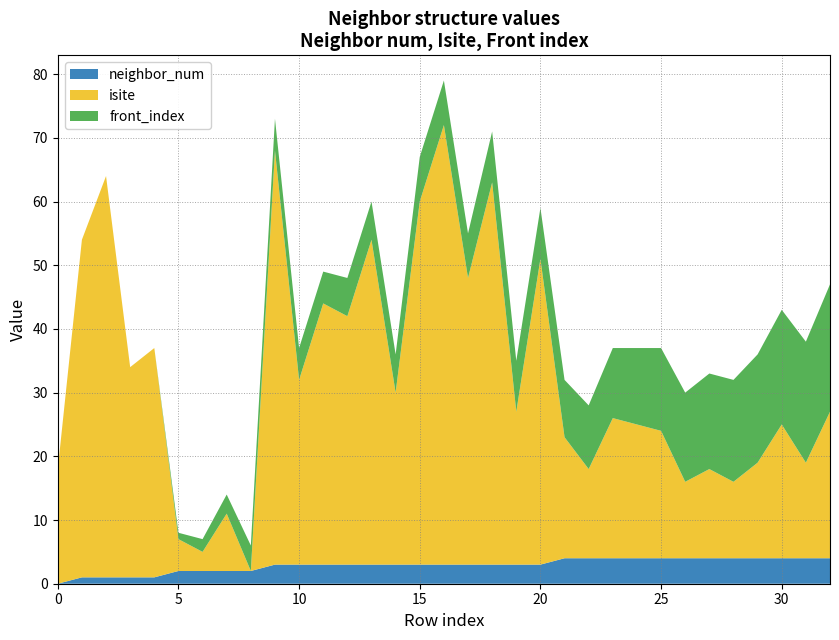

Reading right to left, list all the values displayed in this chart.

isite: 32=23	31=15	30=21	29=15	28=12	27=14	26=12	25=20	24=21	23=22	22=14	21=19	20=48	19=24	18=60	17=45	16=69	15=57	14=27	13=51	12=39	11=41	10=29	9=65	8=0	7=9	6=3	5=5	4=36	3=33	2=63	1=53	0=18
neighbor_num: 32=4	31=4	30=4	29=4	28=4	27=4	26=4	25=4	24=4	23=4	22=4	21=4	20=3	19=3	18=3	17=3	16=3	15=3	14=3	13=3	12=3	11=3	10=3	9=3	8=2	7=2	6=2	5=2	4=1	3=1	2=1	1=1	0=0
front_index: 32=20	31=19	30=18	29=17	28=16	27=15	26=14	25=13	24=12	23=11	22=10	21=9	20=8	19=8	18=8	17=7	16=7	15=7	14=6	13=6	12=6	11=5	10=5	9=5	8=4	7=3	6=2	5=1	4=0	3=0	2=0	1=0	0=0